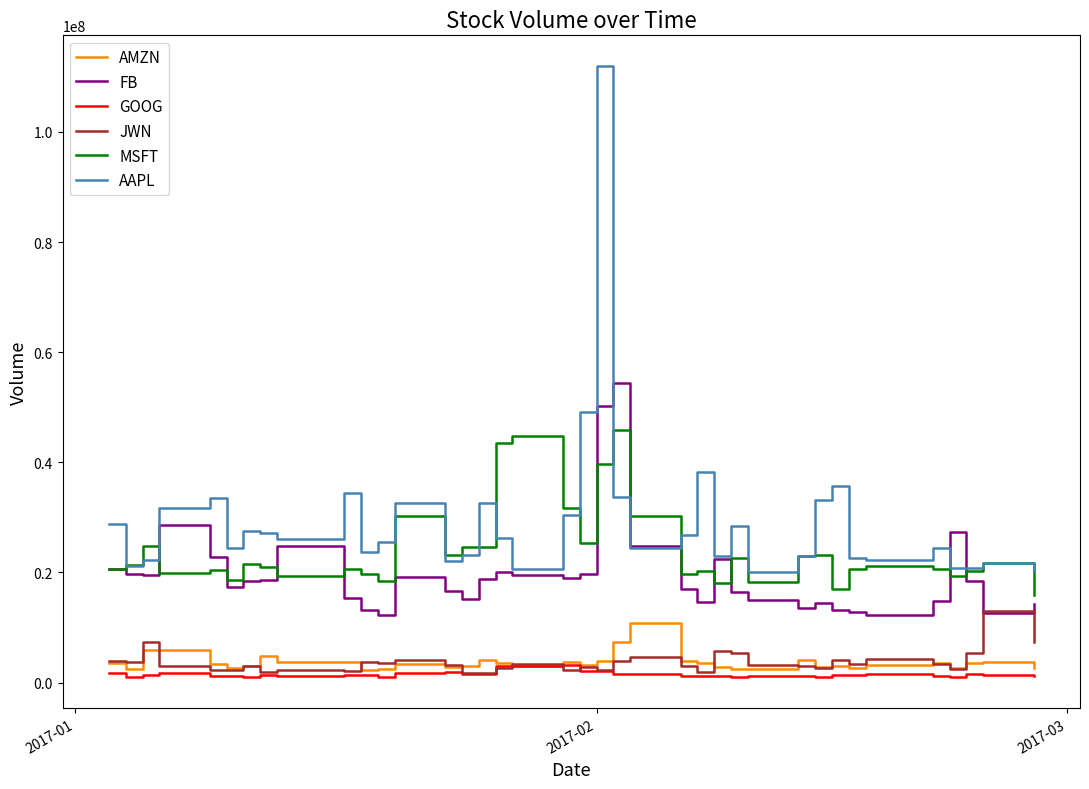

What is the highest value of the AMZN series?

10868773